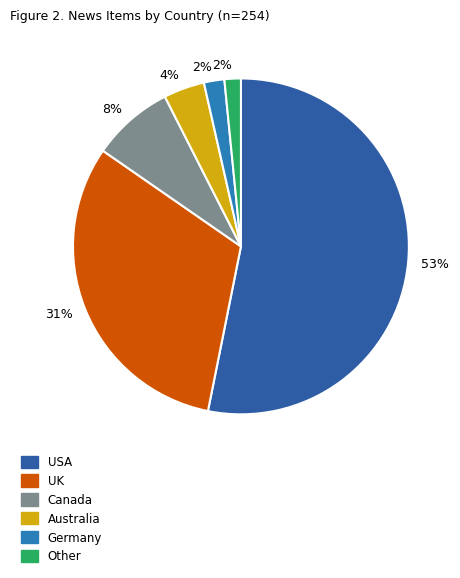

Is there any slice that represents more than half of the pie?

Yes